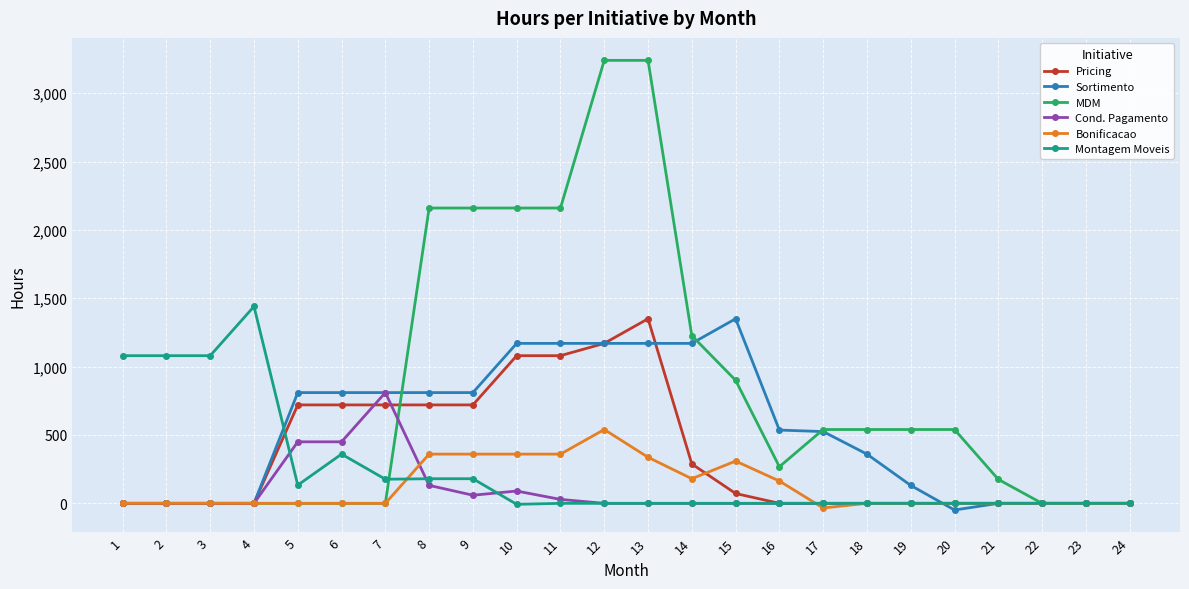

Which category has the highest value in the Bonificacao series?

12